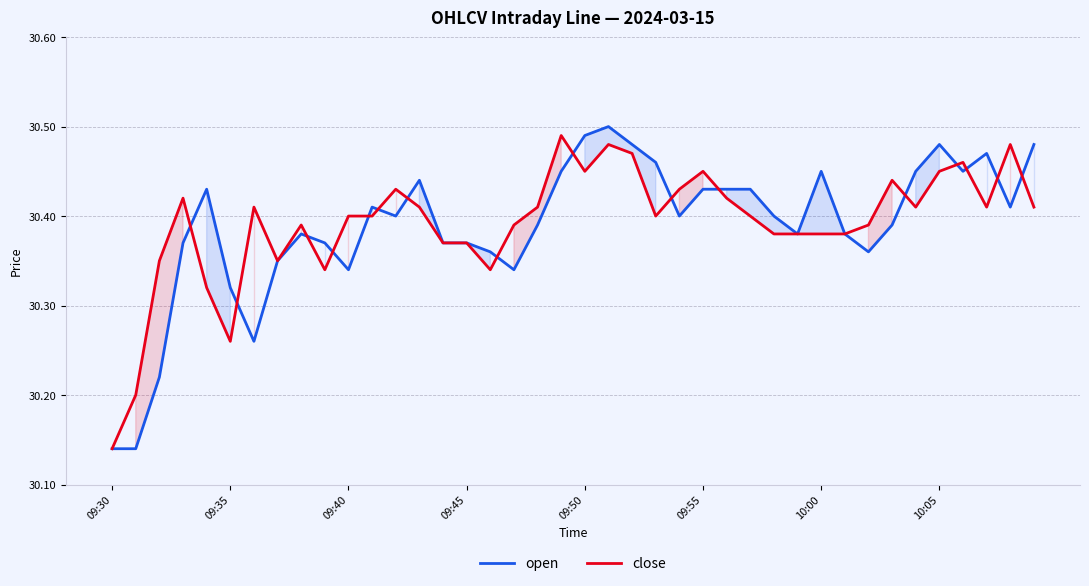

Where is the first local minimum for close?

09:35